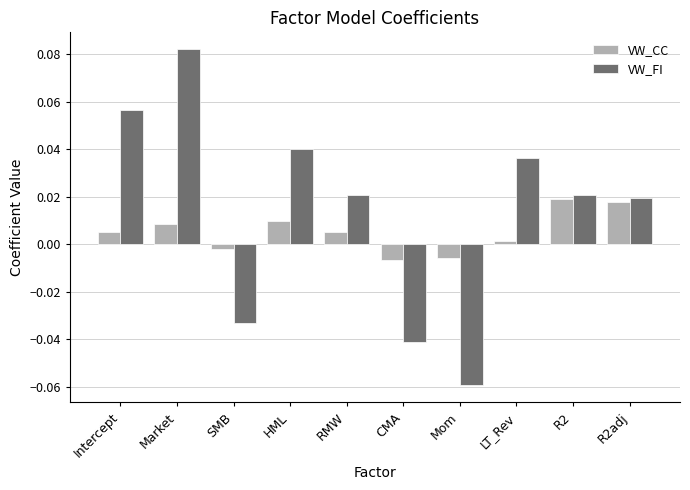

Which label corresponds to the largest value in the chart?

Market